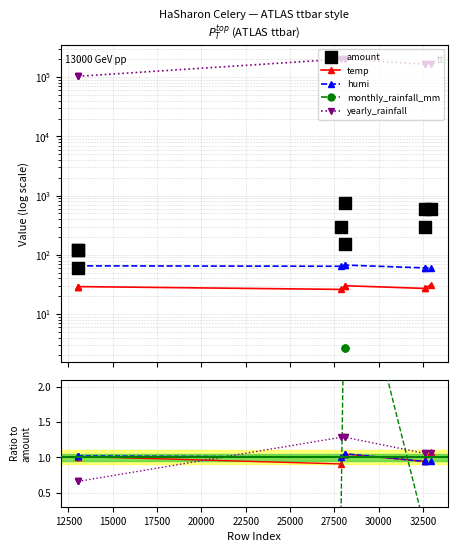

Is the value of temp at 17500 greater than the value of humi at 27500?

No